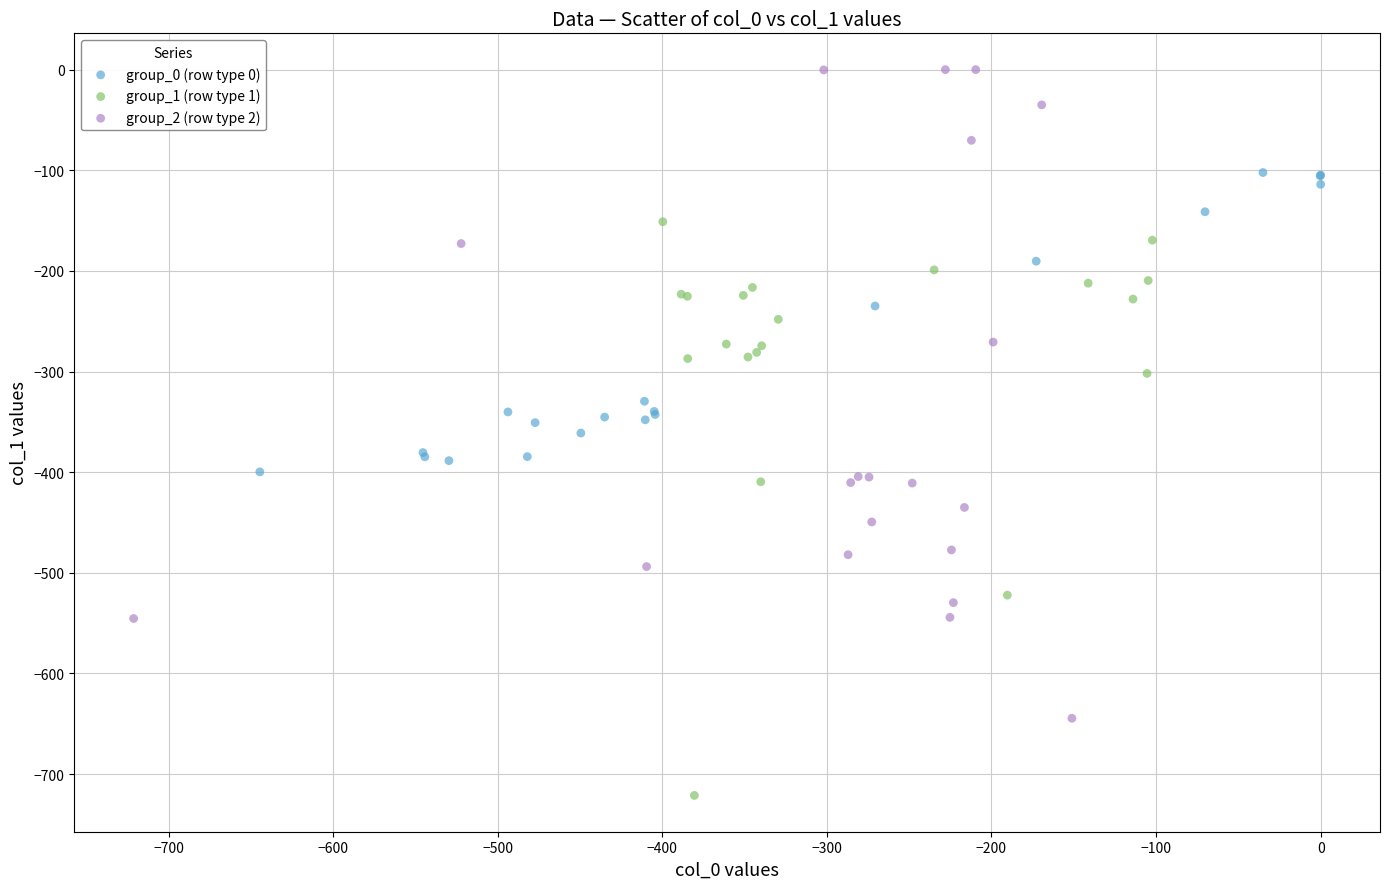

Which series has the widest spread of Y values?

group_2 (row type 2)